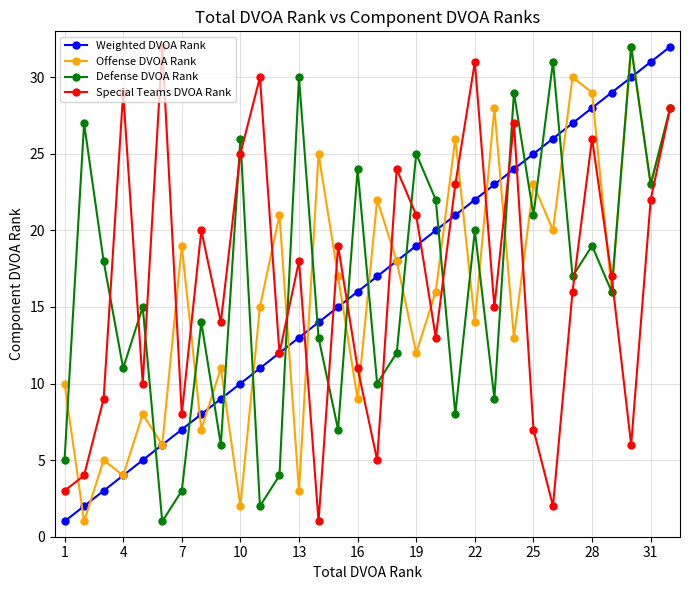

What is the highest value of the Defense DVOA Rank series?

32